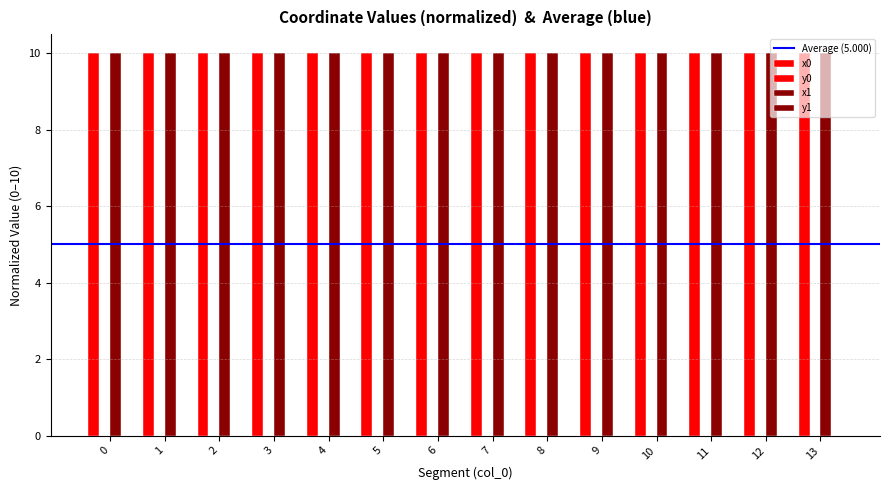

Reading left to right, extract all data points from this chart.

x0: 10.0	10.0	10.0	10.0	10.0	10.0	10.0	10.0	10.0	10.0	10.0	10.0	10.0	10.0
y0: 0.0	0.0	0.0	0.0	0.0	0.0	0.0	0.0	0.0	0.0	0.0	0.0	0.0	0.0
x1: 10.0	10.0	10.0	10.0	10.0	10.0	10.0	10.0	10.0	10.0	10.0	10.0	10.0	10.0
y1: 0.0	0.0	0.0	0.0	0.0	0.0	0.0	0.0	0.0	0.0	0.0	0.0	0.0	0.0